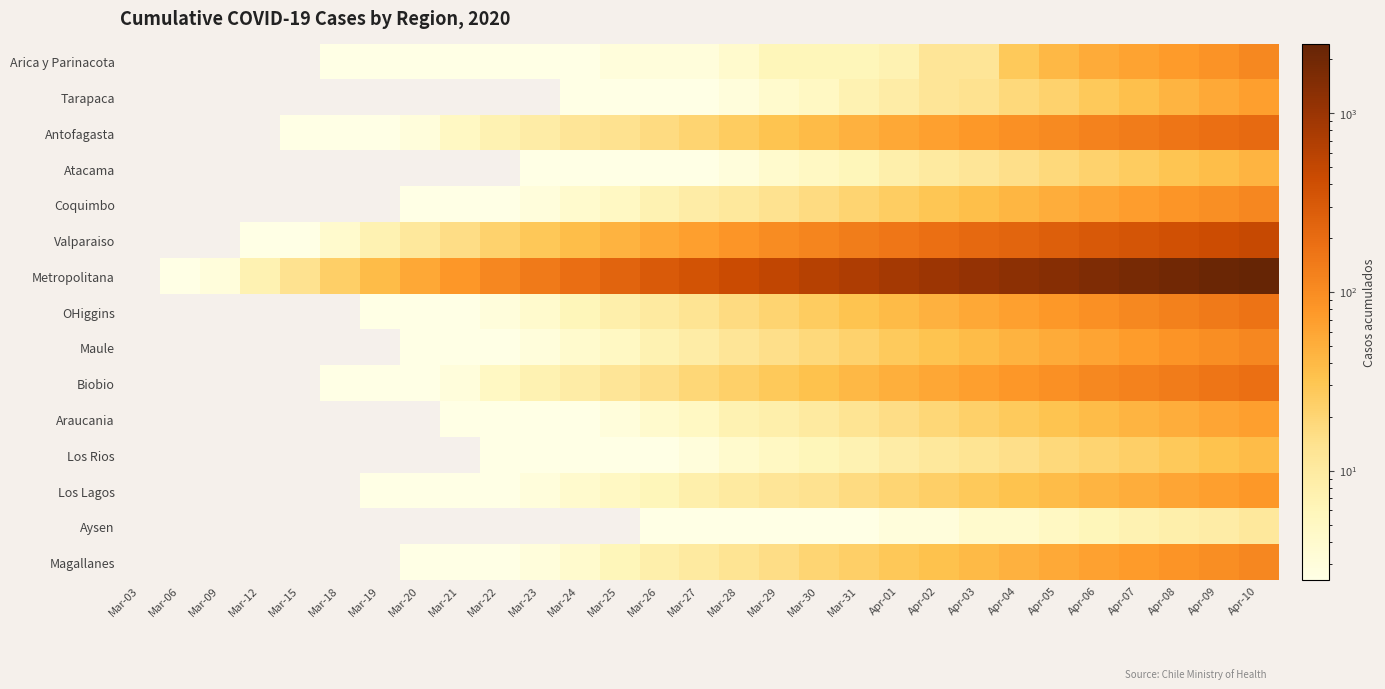

List the series in order of their peak value, highest first.

Metropolitana, Valparaiso, Antofagasta, Biobio, OHiggins, Maule, Magallanes, Coquimbo, Arica y Parinacota, Los Lagos, Tarapaca, Araucania, Atacama, Los Rios, Aysen